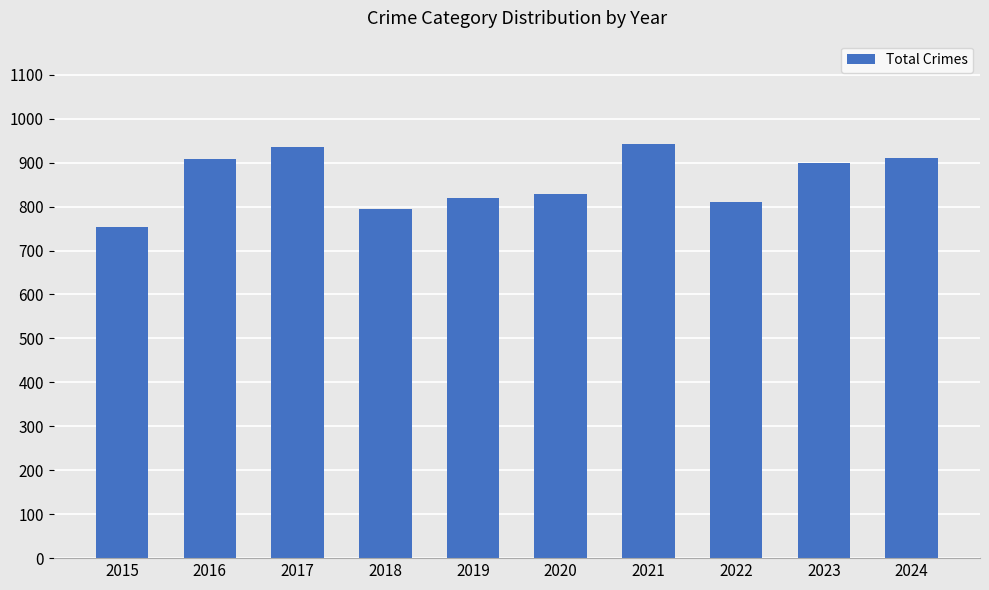

How many bars are there in total?

10